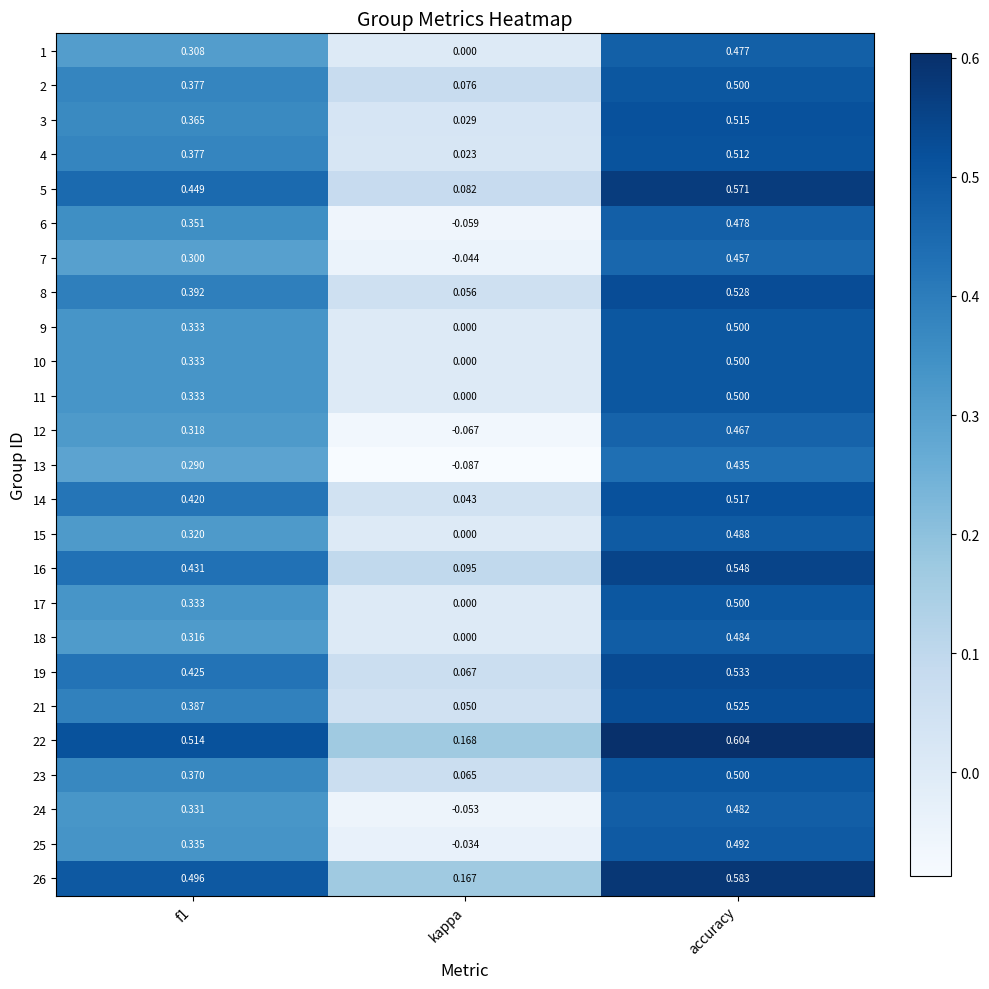

Which series has the widest spread of values?

6